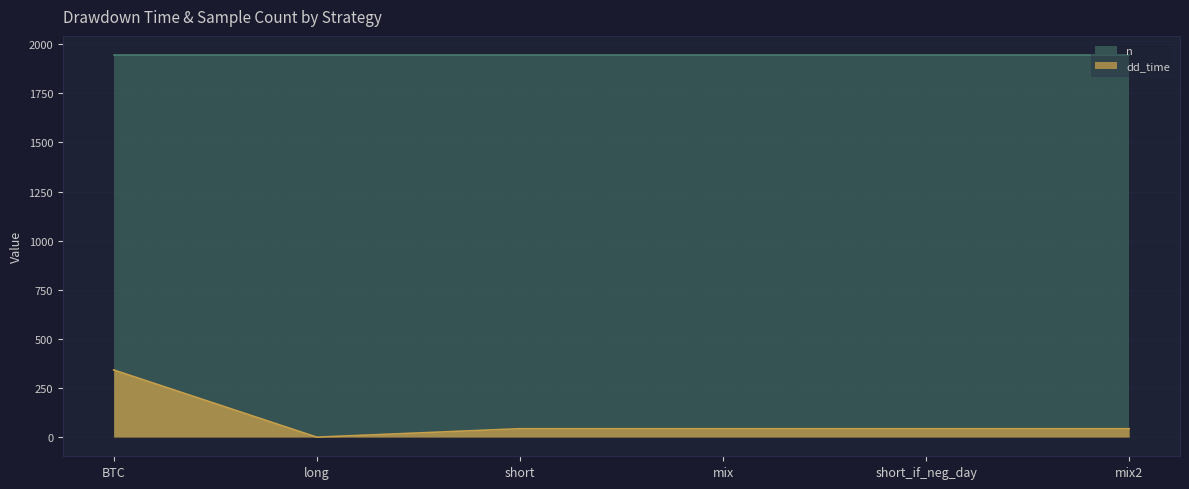

What is the greatest value displayed?

1945